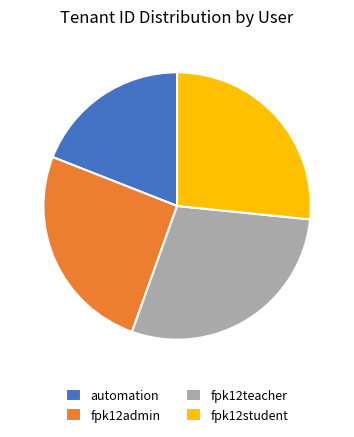

Which slice is the smallest?

automation